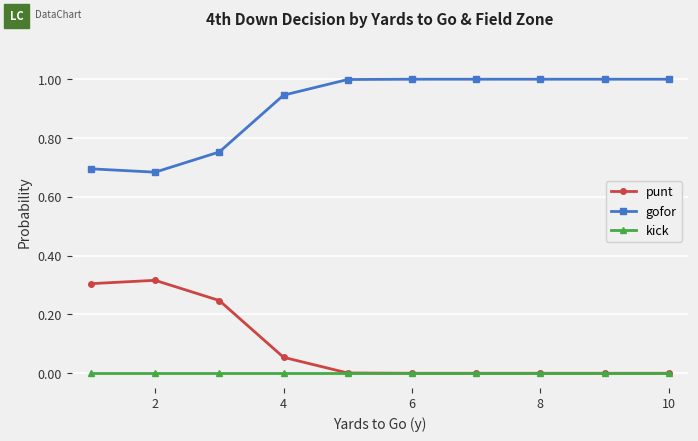

Which series has the largest total across all categories?

gofor